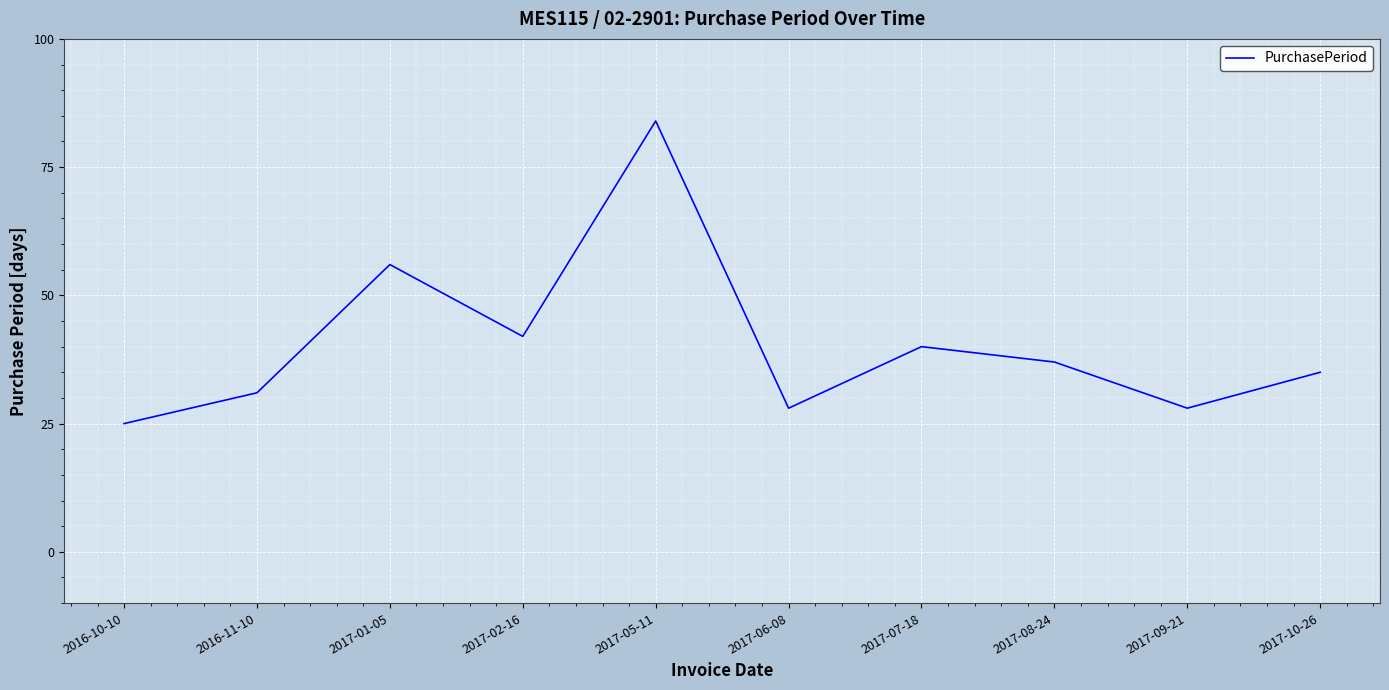

Which label corresponds to the largest value in the chart?

2017-05-11